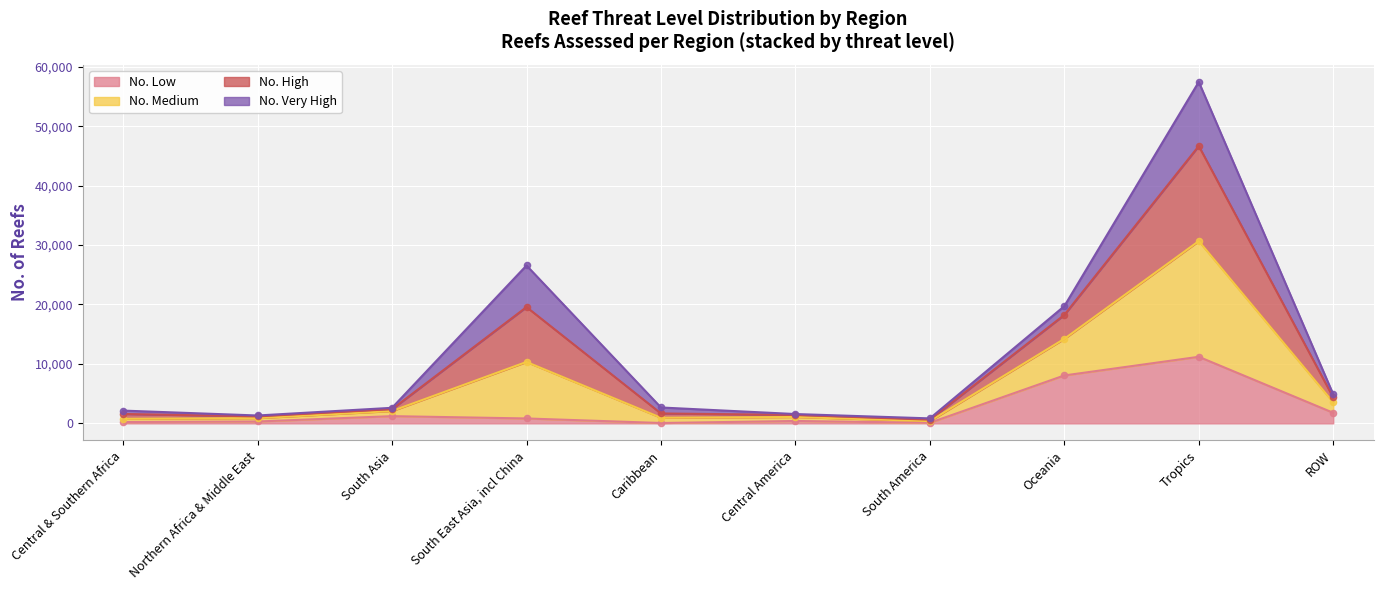

Which series reaches the maximum Y coordinate?

No. Medium